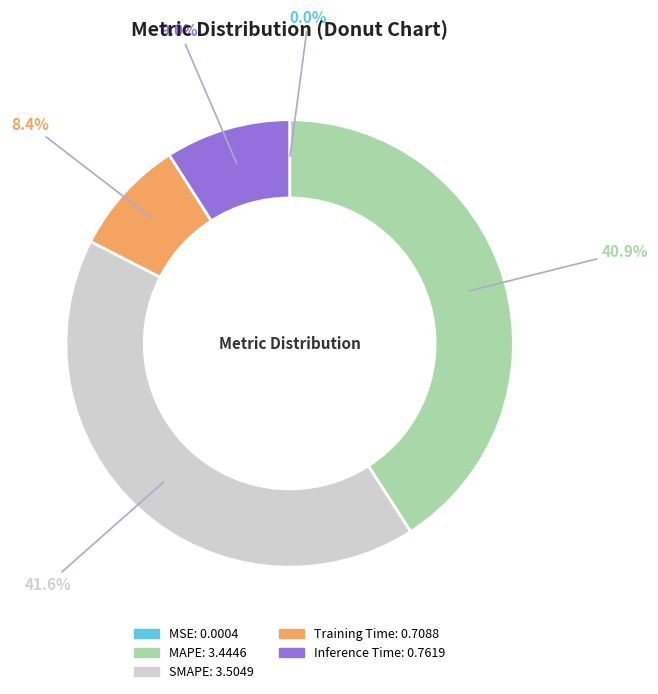

Do SMAPE and MAPE together represent more than half of the pie?

Yes